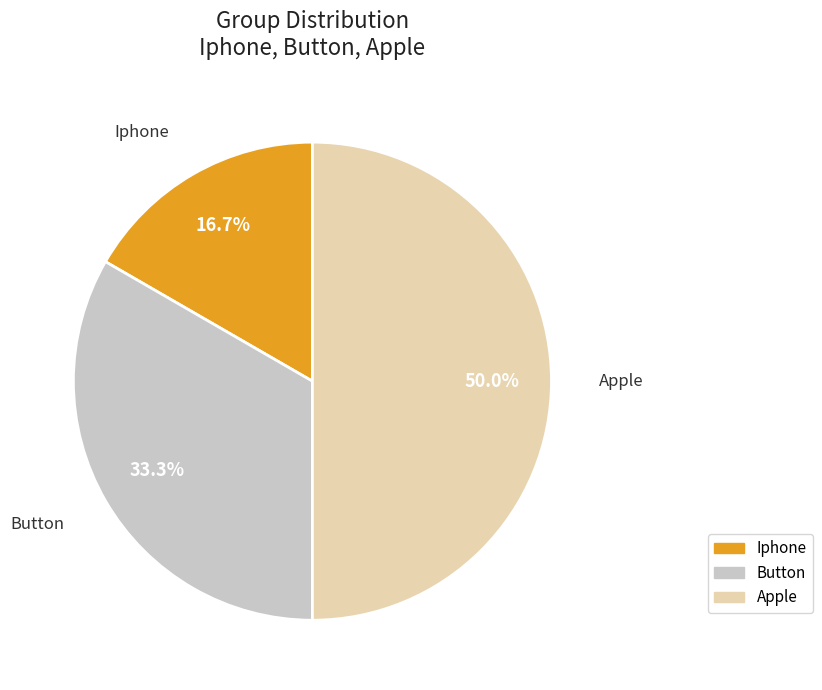

Is Iphone the majority of the pie?

No